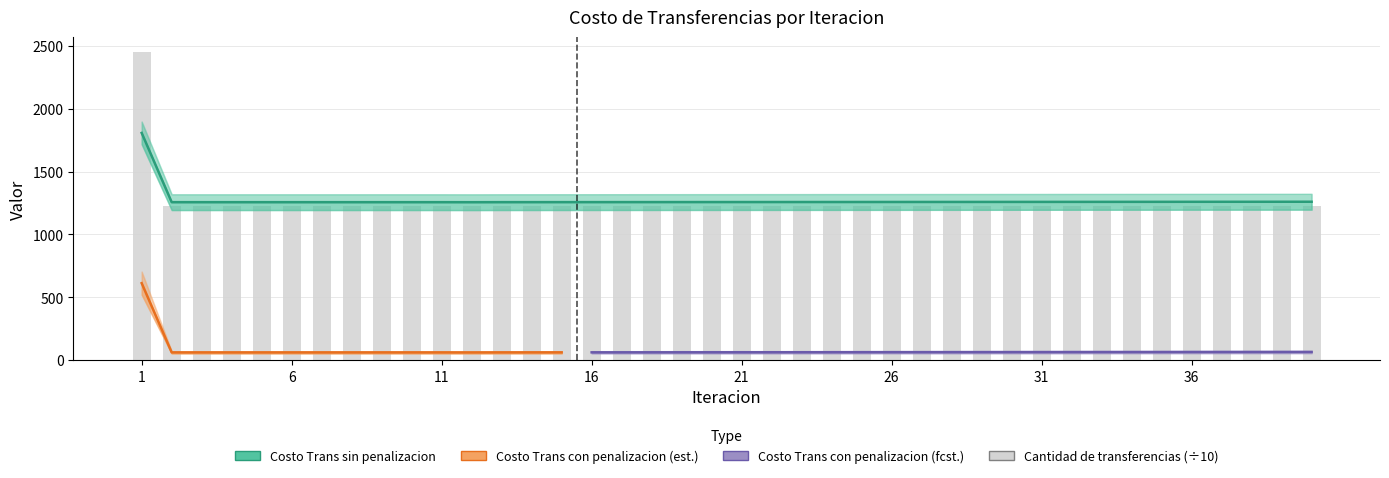

True or false: Costo Trans con penalizacion has a value of 720.9 at 35.

False